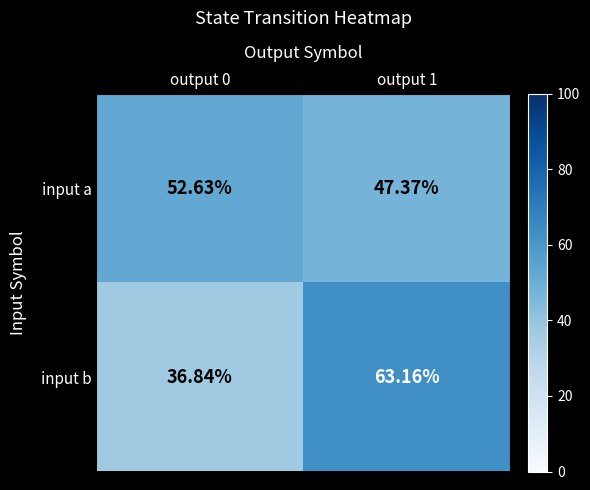

Is the value of input b at output 0 greater than the value of input a at output 1?

No